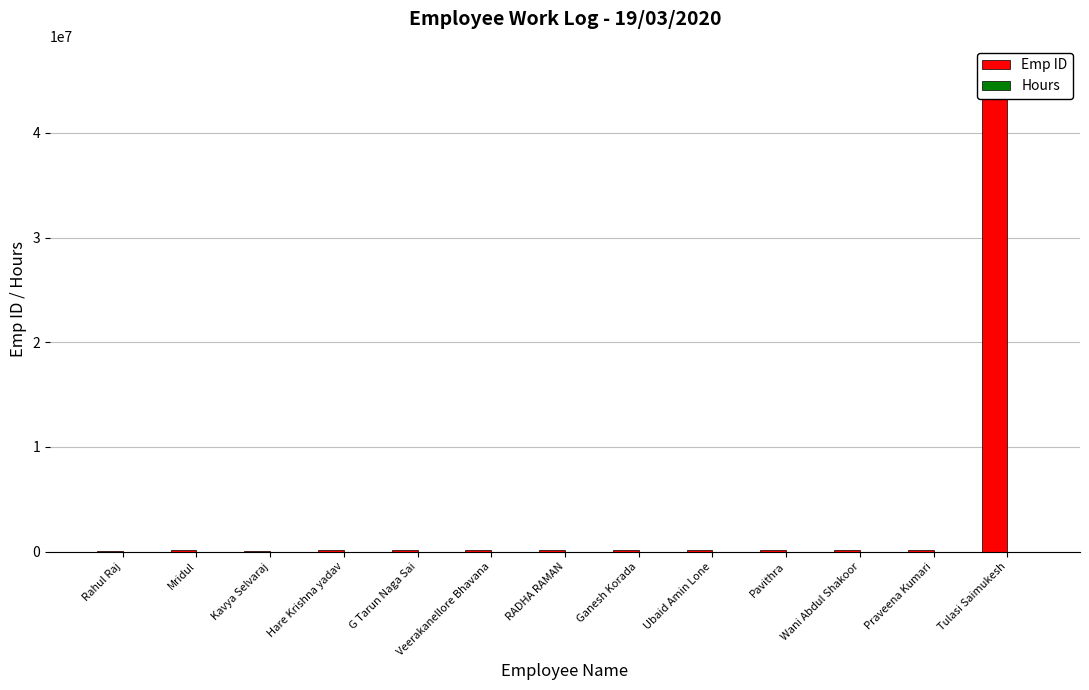

What is the maximum value for Hours?

9